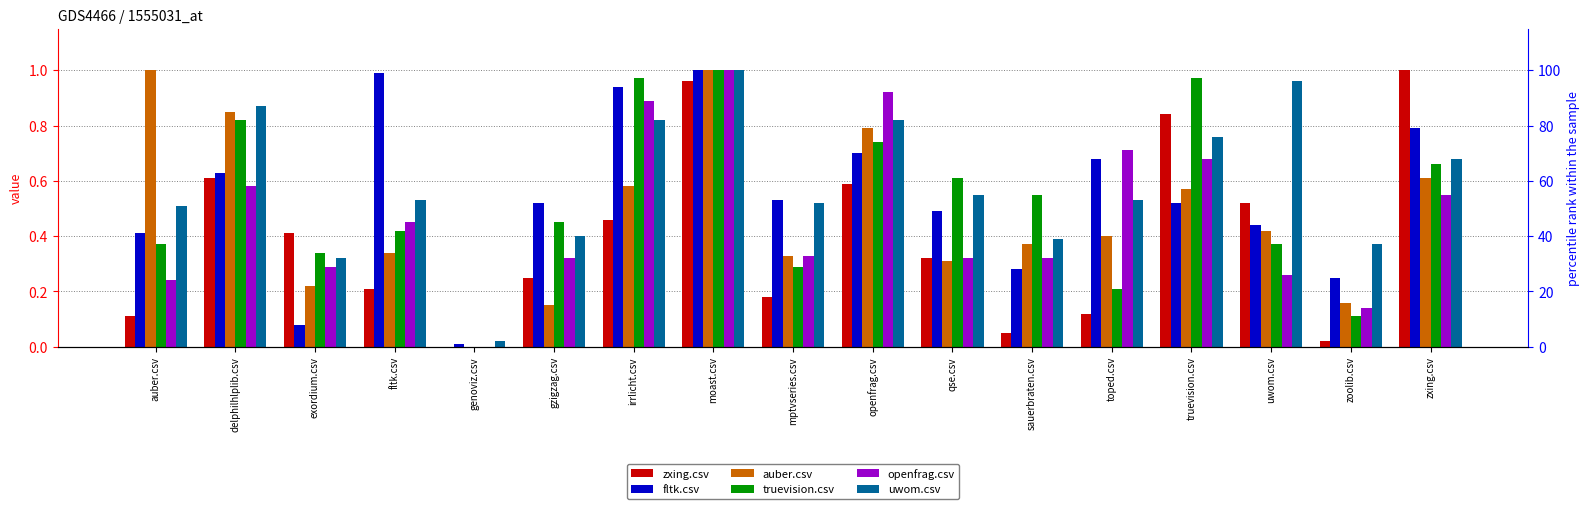

What is the difference between the highest and lowest values at auber.csv?

0.9